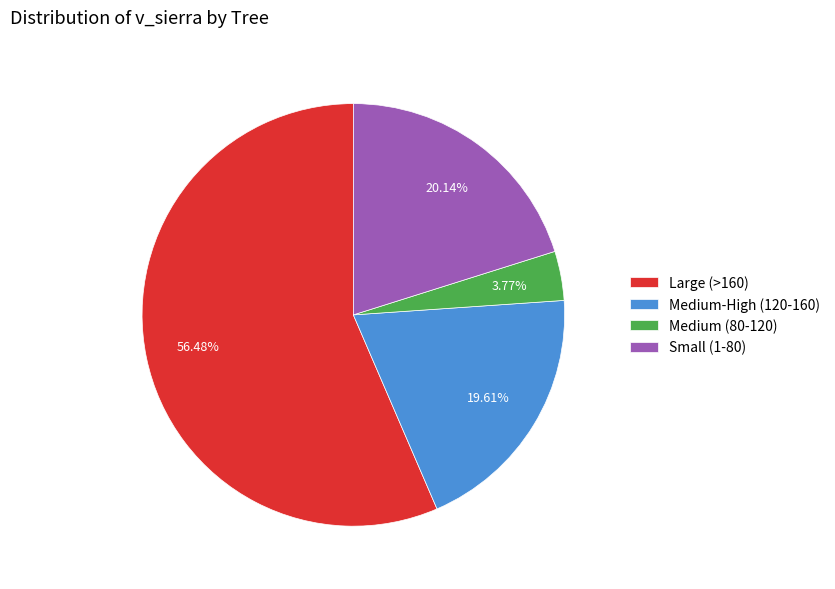

Is there any slice that represents more than half of the pie?

Yes